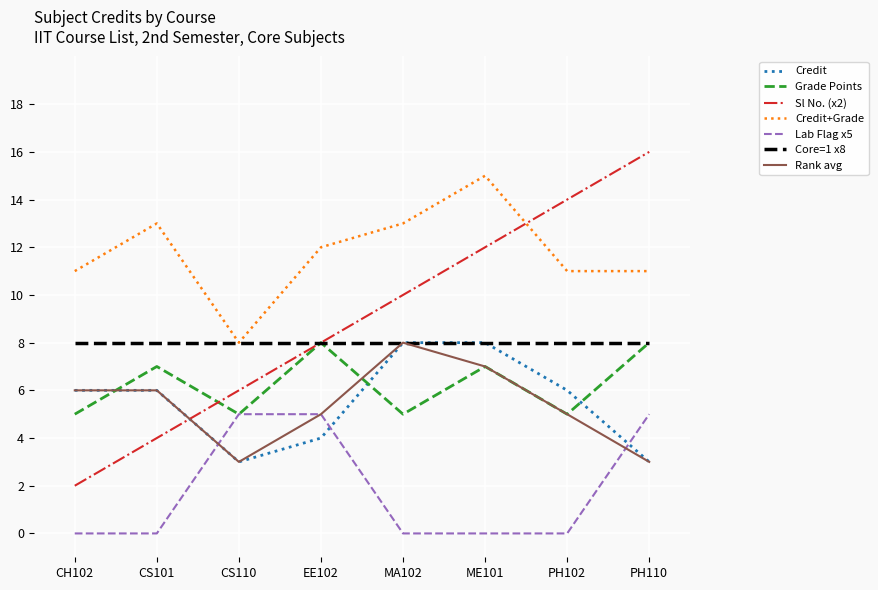

What position from the left is CS110?

3